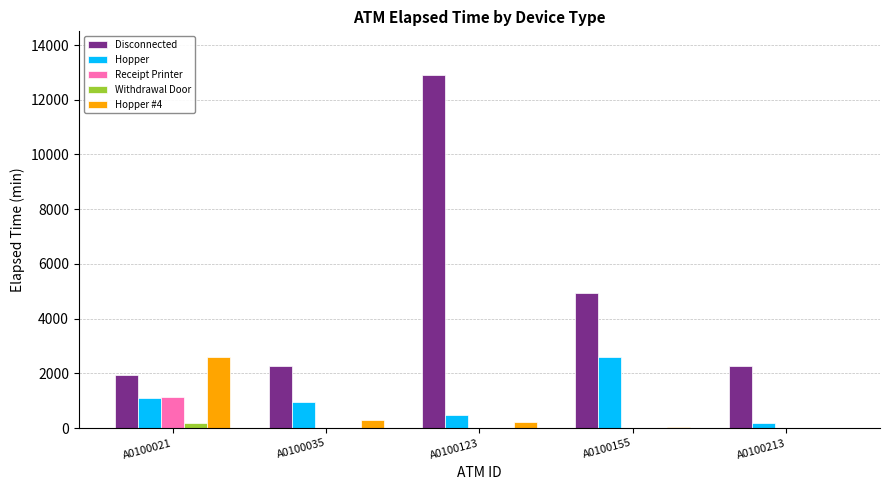

What is the maximum value for Withdrawal Door?

200